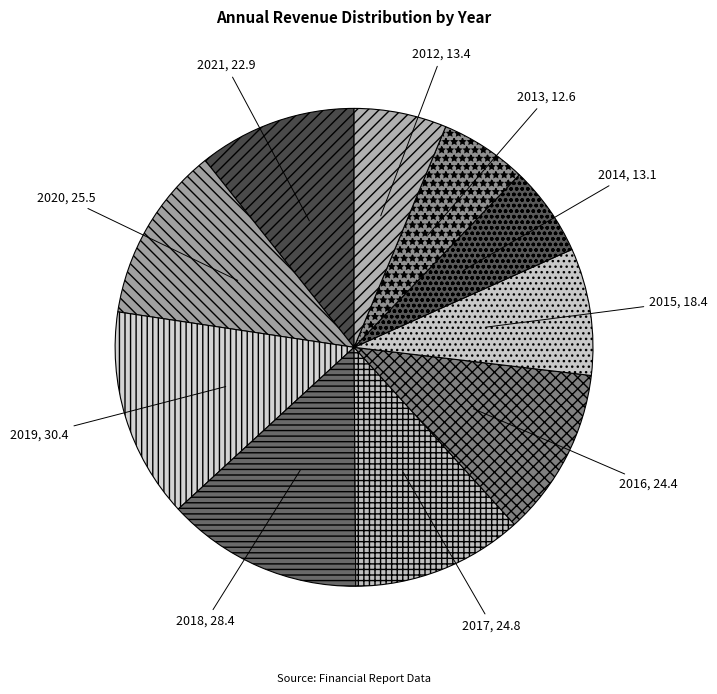

How many segments does this pie chart have?

10